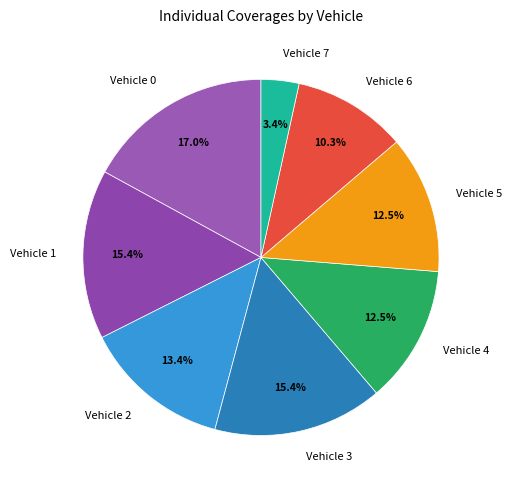

Which slice is the largest?

Vehicle 0